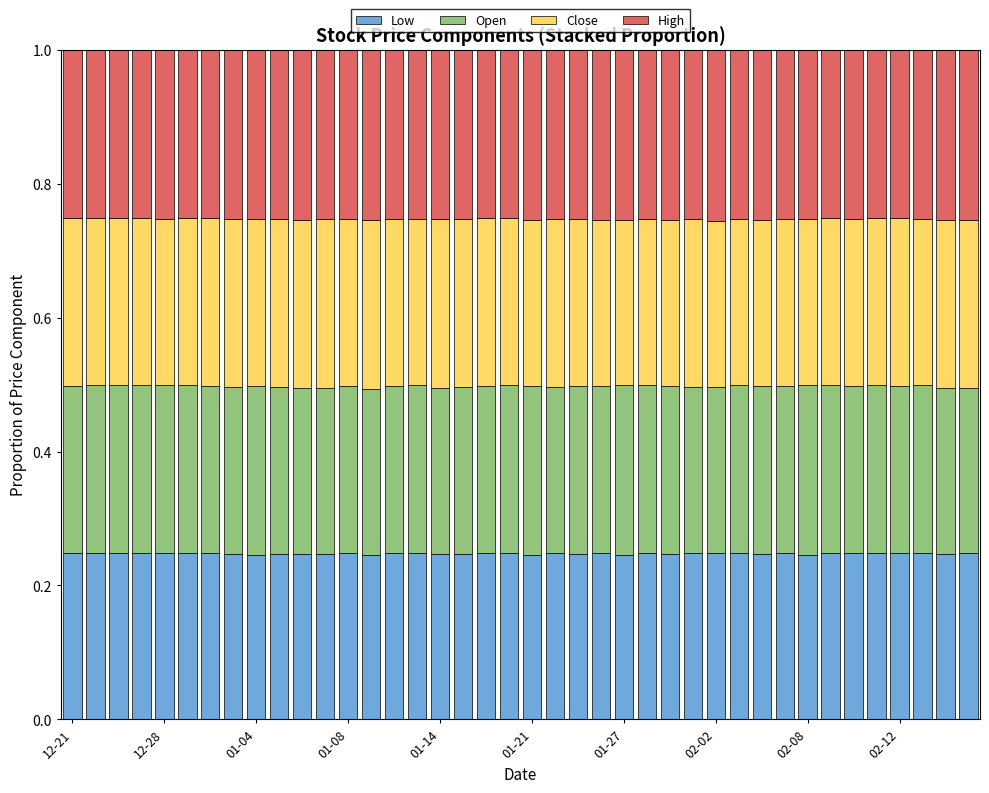

What is the sum of all Low values?

9.9